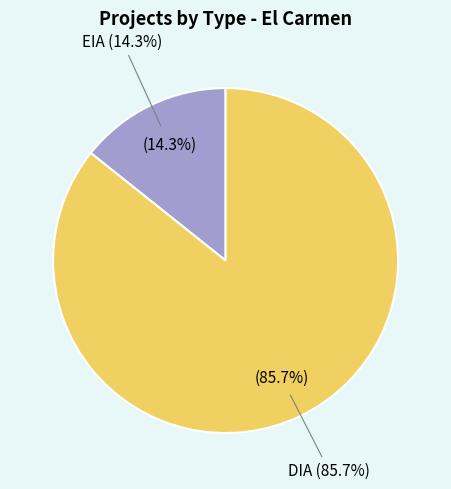

How many segments does this pie chart have?

2